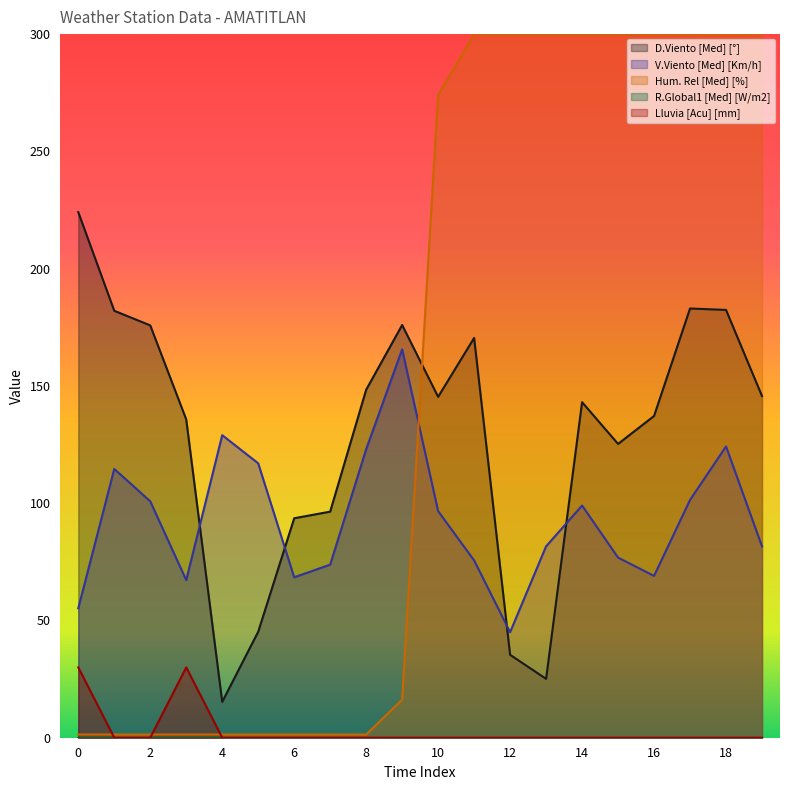

Which series has the widest spread of values?

Hum. Rel [Med] [%]